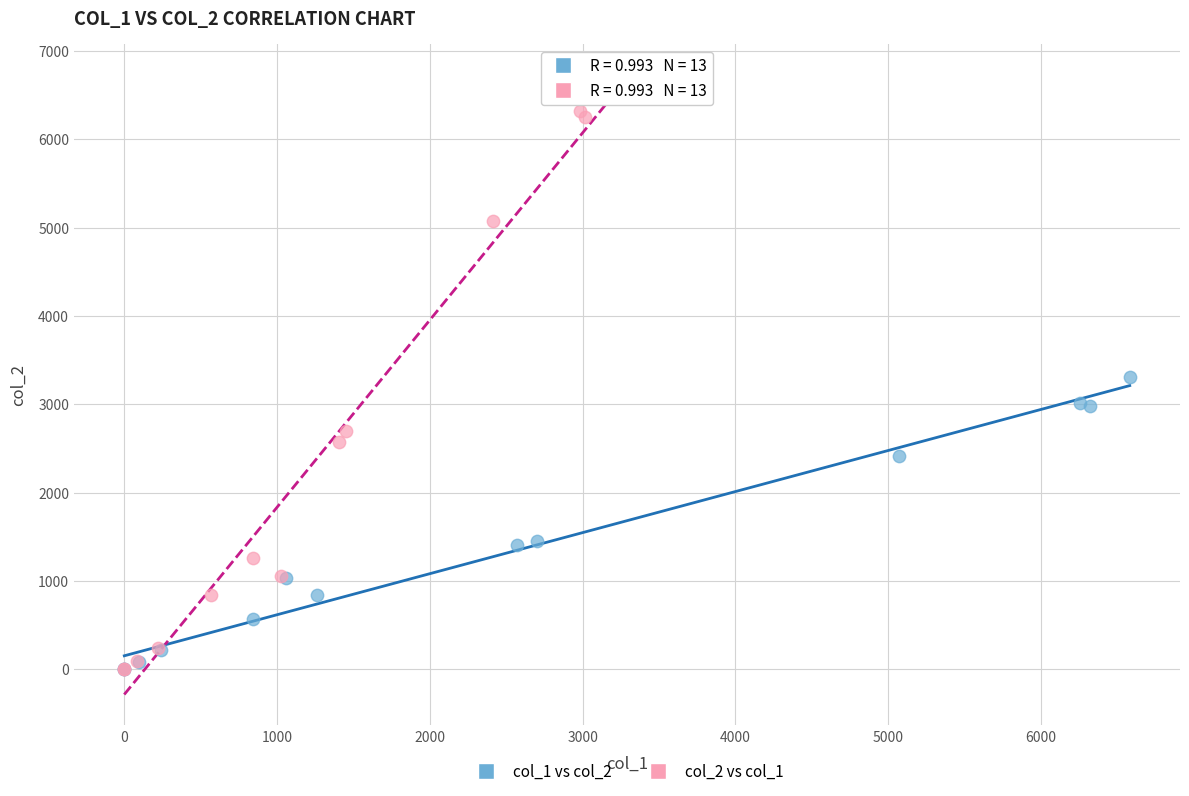

Which series has the largest Y range (max minus min)?

col_2 vs col_1